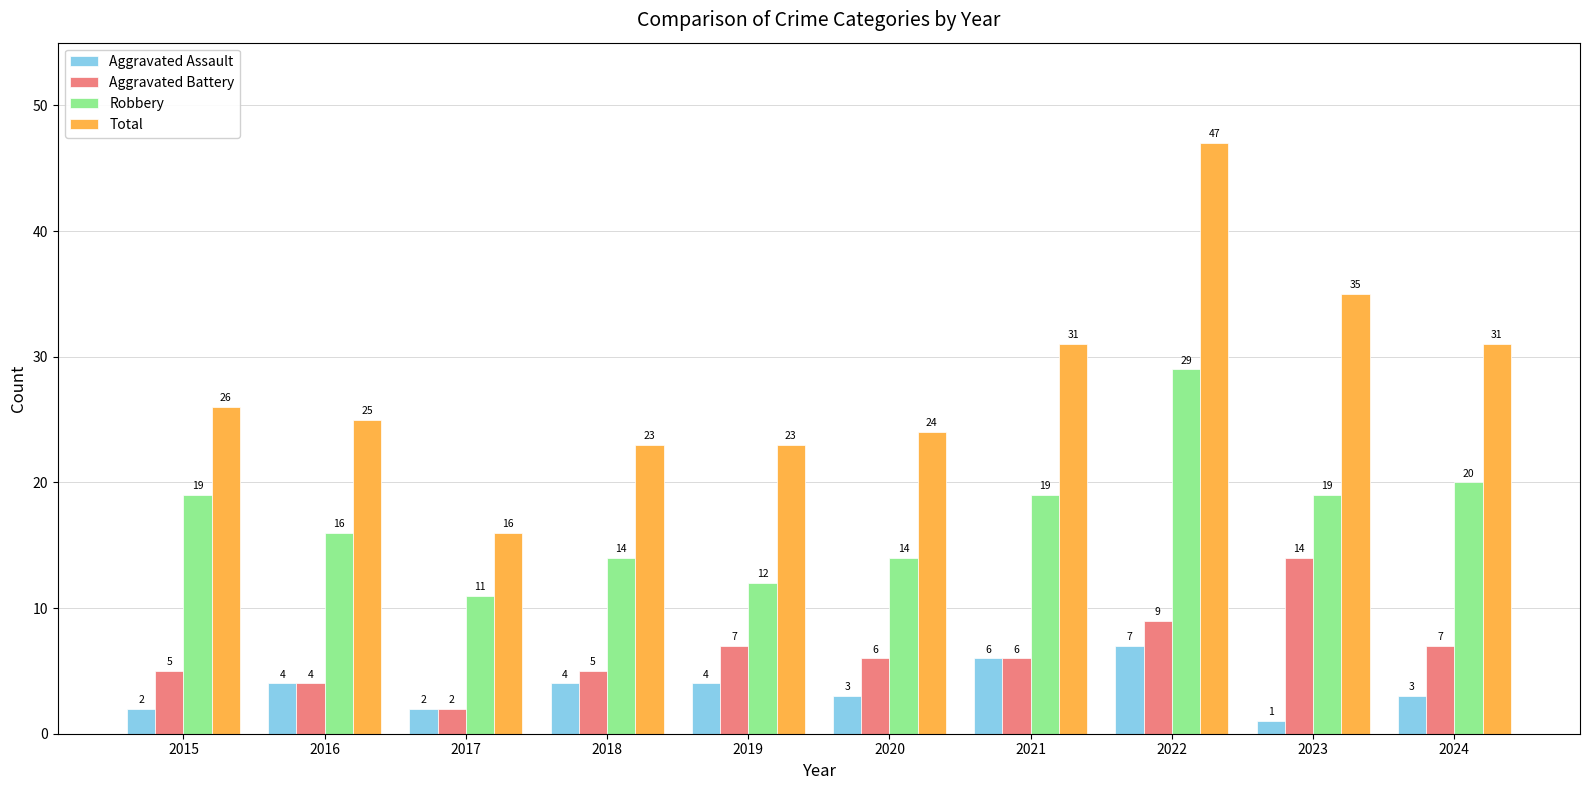

What value does the Aggravated Assault series have at 2018?

4